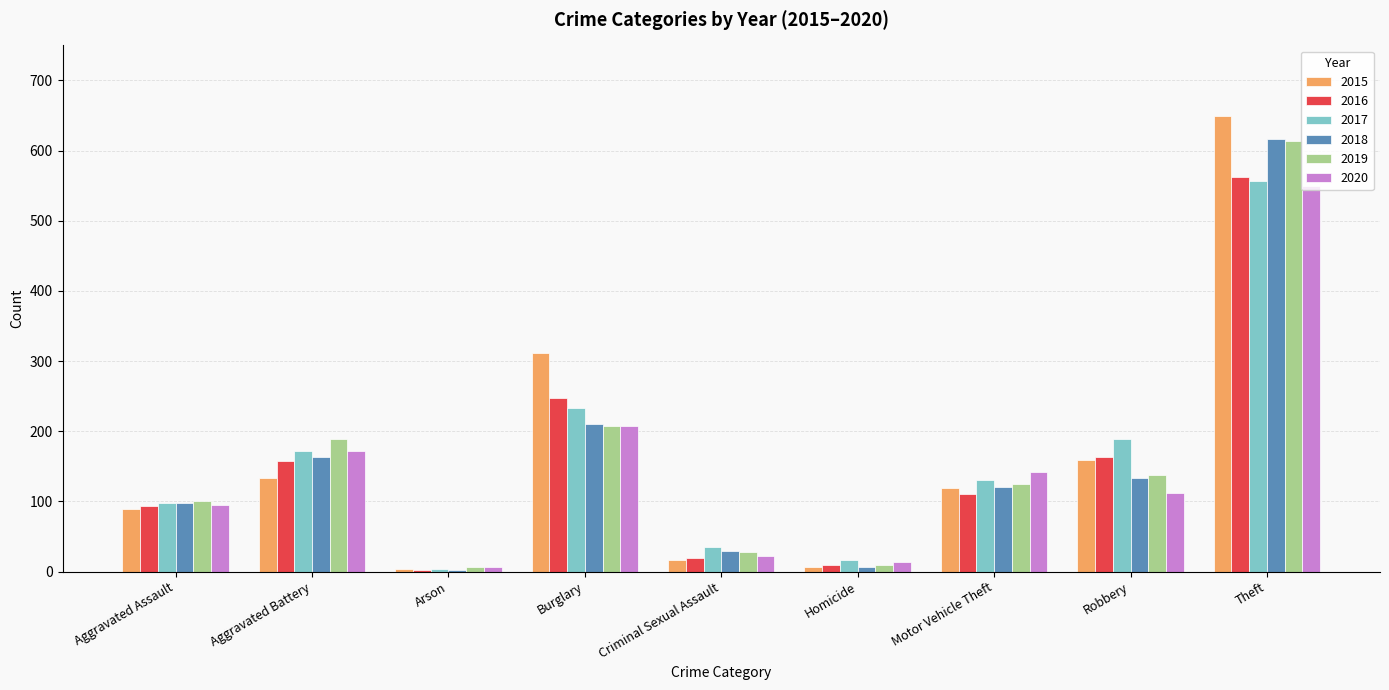

Is the value of 2020 at Burglary greater than the value of 2017 at Criminal Sexual Assault?

Yes